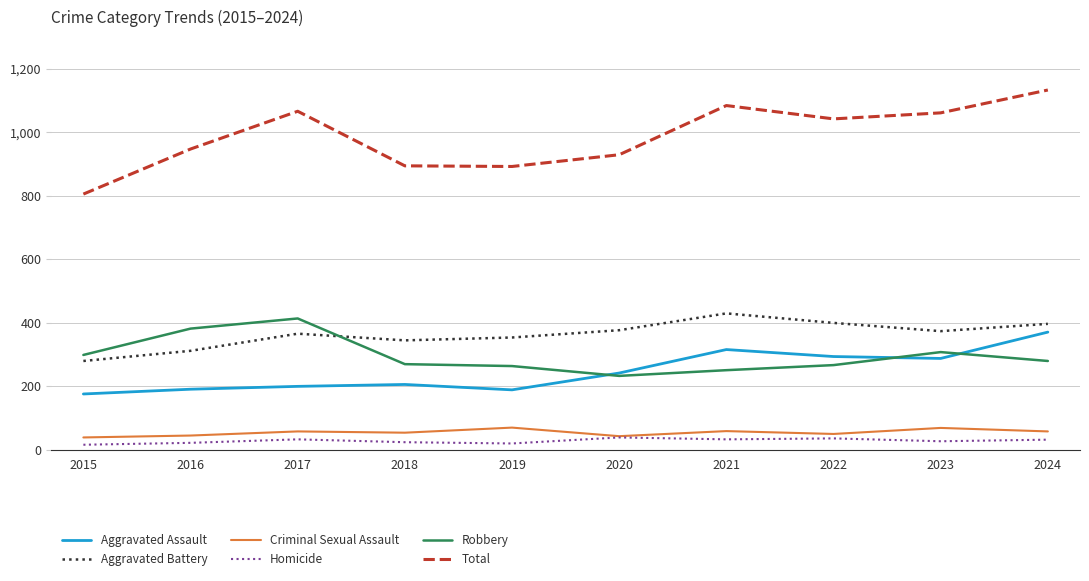

Where is the first local maximum for Total?

2017